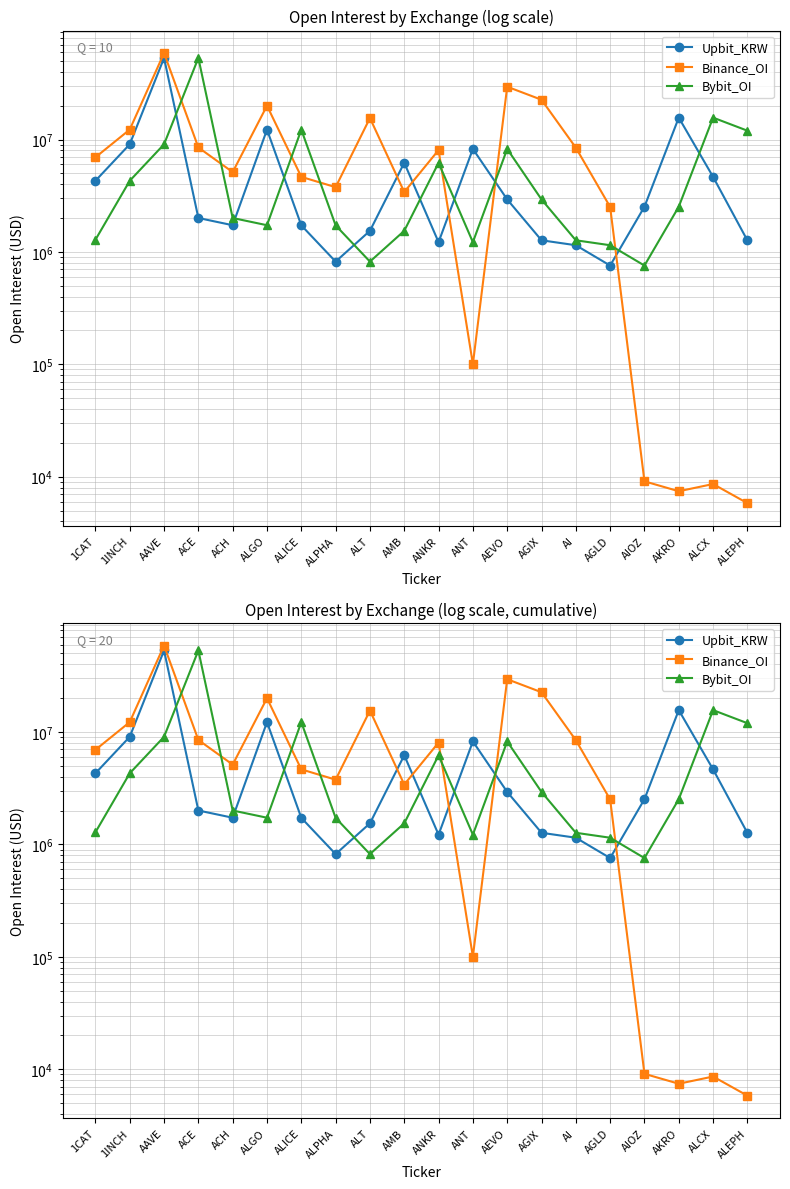

Reading right to left, what are all the values shown in this chart?

Upbit_KRW: ALEPH=1265468	ALCX=4651890	AKRO=15652477	AIOZ=2524511	AGLD=756364	AI=1146861	AGIX=1268913	AEVO=2930047	ANT=8242007	ANKR=1220739	AMB=6207561	ALT=1540525	ALPHA=820182	ALICE=1722784	ALGO=12233488	ACH=1727818	ACE=2003201	AAVE=53145444	1INCH=9065731	1CAT=4292577
Binance_OI: ALEPH=5821	ALCX=8613	AKRO=7431	AIOZ=9104	AGLD=2512858	AI=8458420	AGIX=22578539	AEVO=29480355	ANT=100354	ANKR=8054174	AMB=3409338	ALT=15522473	ALPHA=3766463	ALICE=4651890	ALGO=19981834	ACH=5128177	ACE=8493061	AAVE=58753854	1INCH=12248467	1CAT=6939983
Bybit_OI: ALEPH=11978887	ALCX=15652477	AKRO=2524511	AIOZ=756364	AGLD=1146861	AI=1268913	AGIX=2930047	AEVO=8242007	ANT=1220739	ANKR=6207561	AMB=1540525	ALT=820182	ALPHA=1722784	ALICE=12233488	ALGO=1727818	ACH=2003201	ACE=53145444	AAVE=9065731	1INCH=4292577	1CAT=1281818